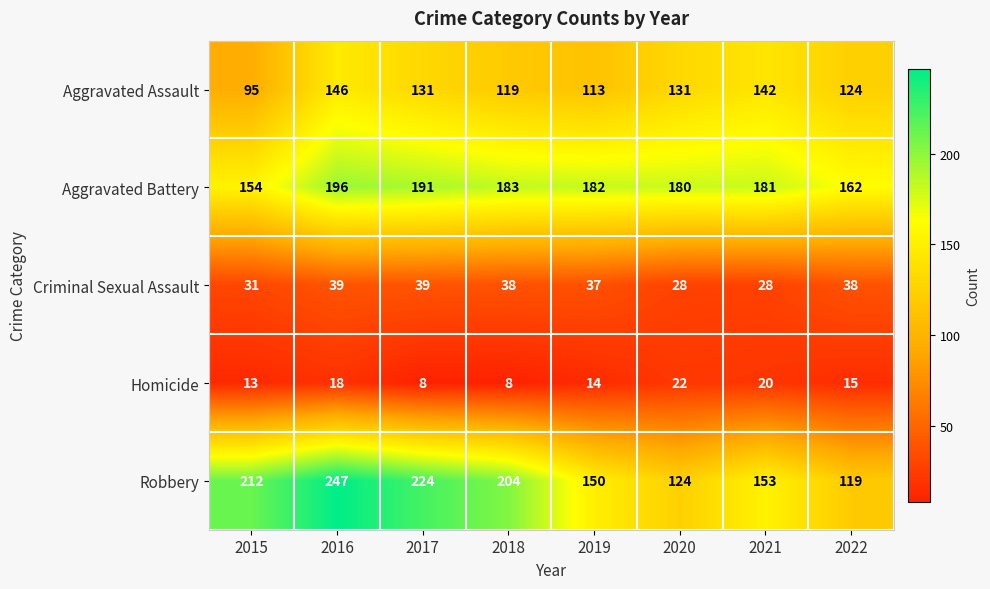

List the series in order of their peak value, lowest first.

Homicide, Criminal Sexual Assault, Aggravated Assault, Aggravated Battery, Robbery